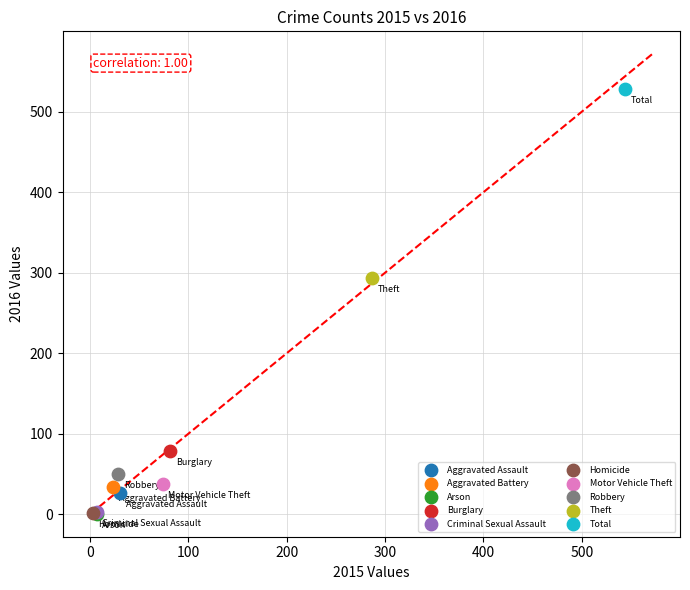

What are all the series names shown in the legend?

Aggravated Assault, Aggravated Battery, Arson, Burglary, Criminal Sexual Assault, Homicide, Motor Vehicle Theft, Robbery, Theft, Total